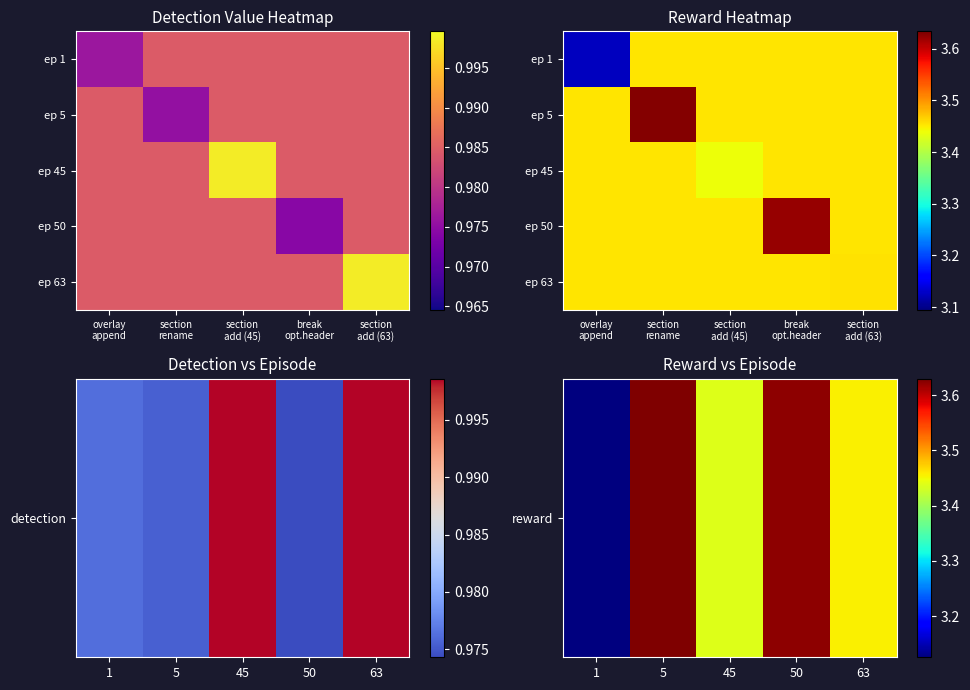

At which label does reward reach its minimum?

1